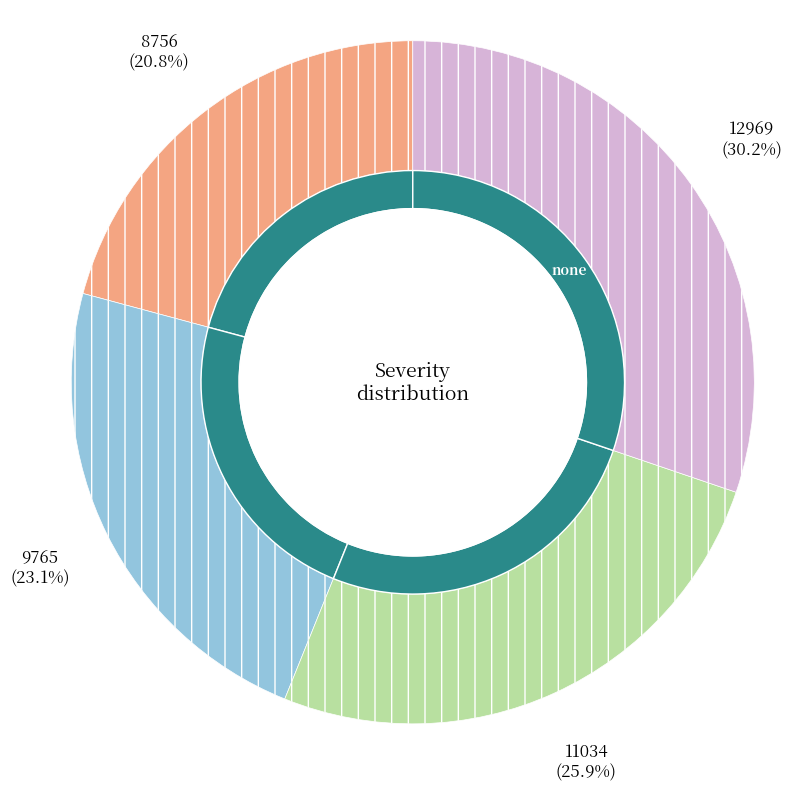

Between 8756 and 12969, which is larger?

12969